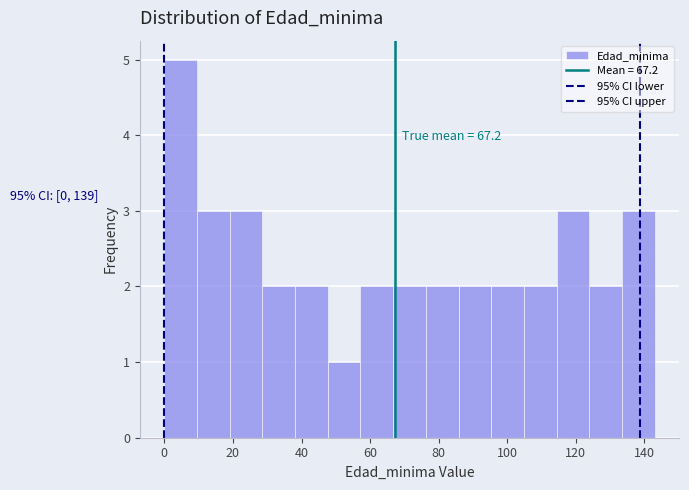

Over which range of the x-axis is the bar tallest?

0 to 10